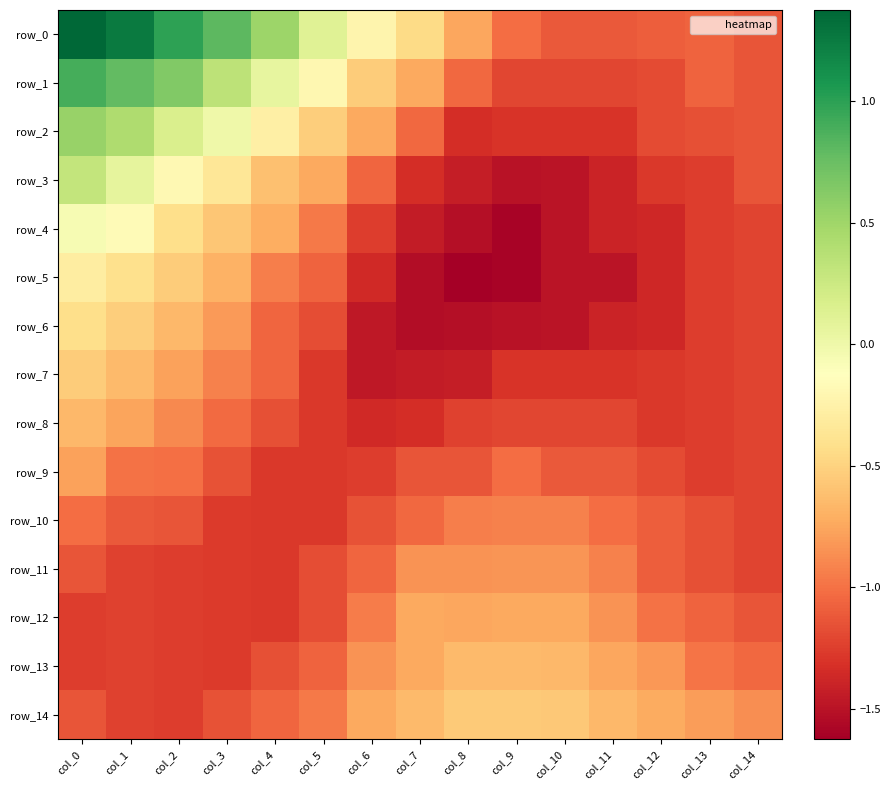

Between col_9 and col_0, which is larger?

col_0